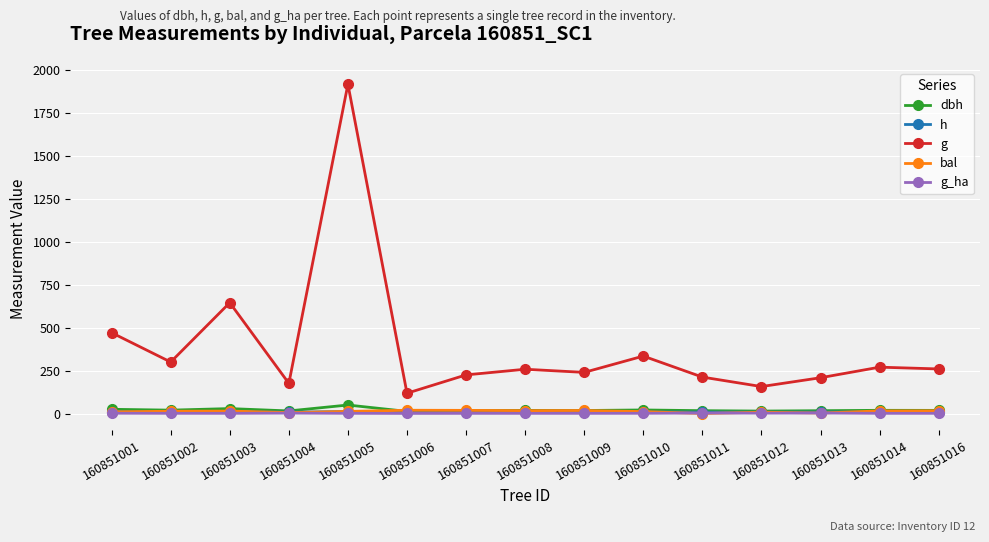

Is it true that bal equals 11.1 at 160851010?

True